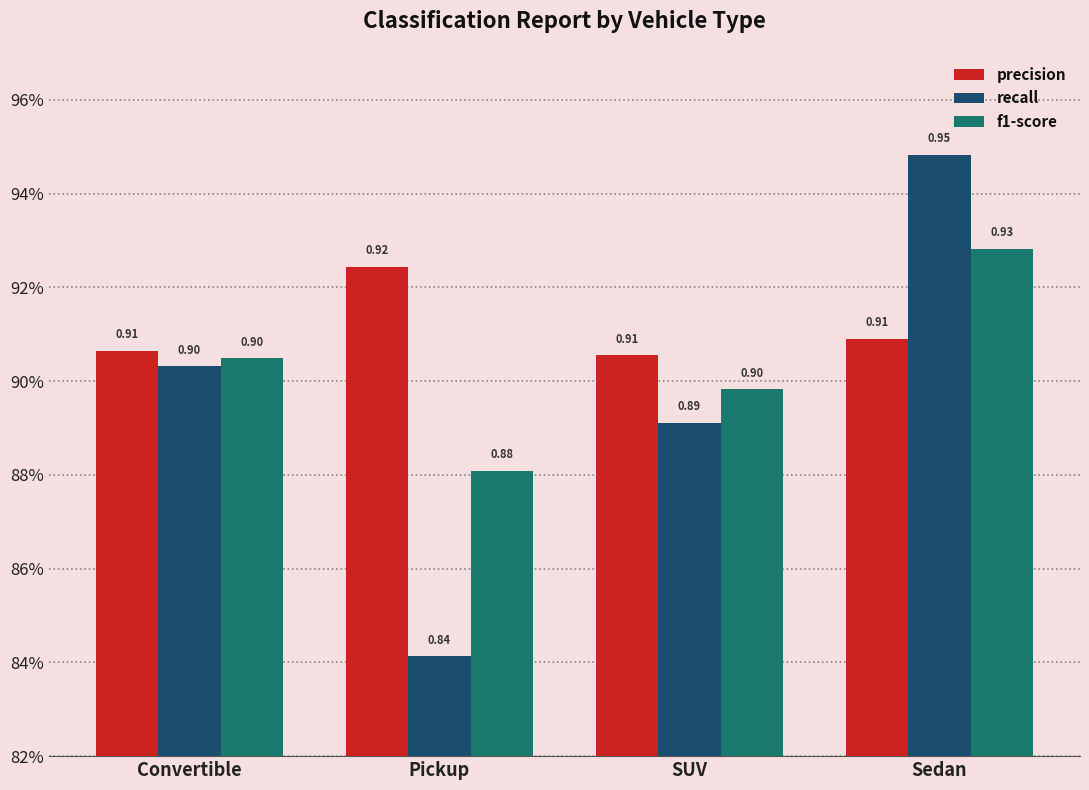

Does the chart contain any negative values?

No